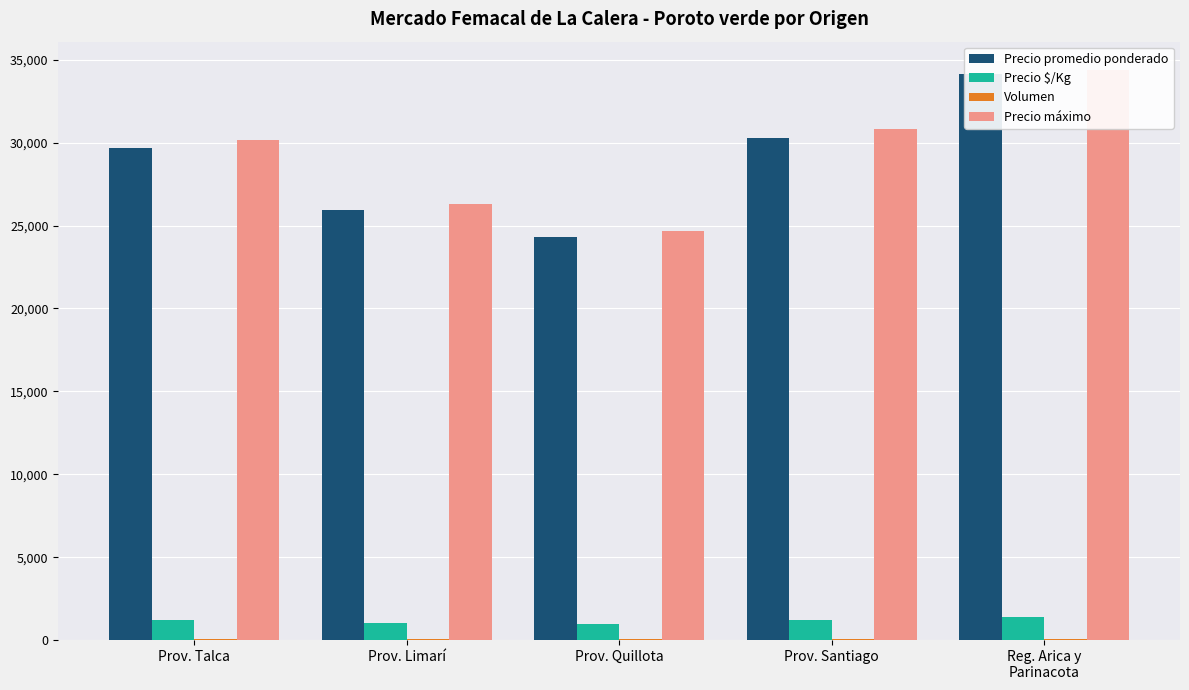

What is the sum of all Precio máximo values?

146268